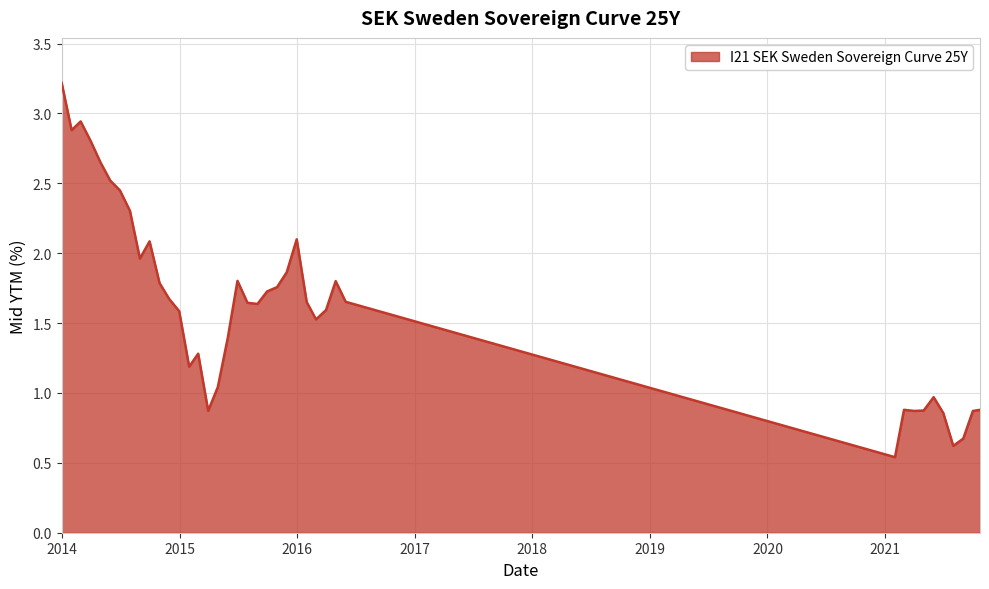

What is the greatest value displayed?

3.2